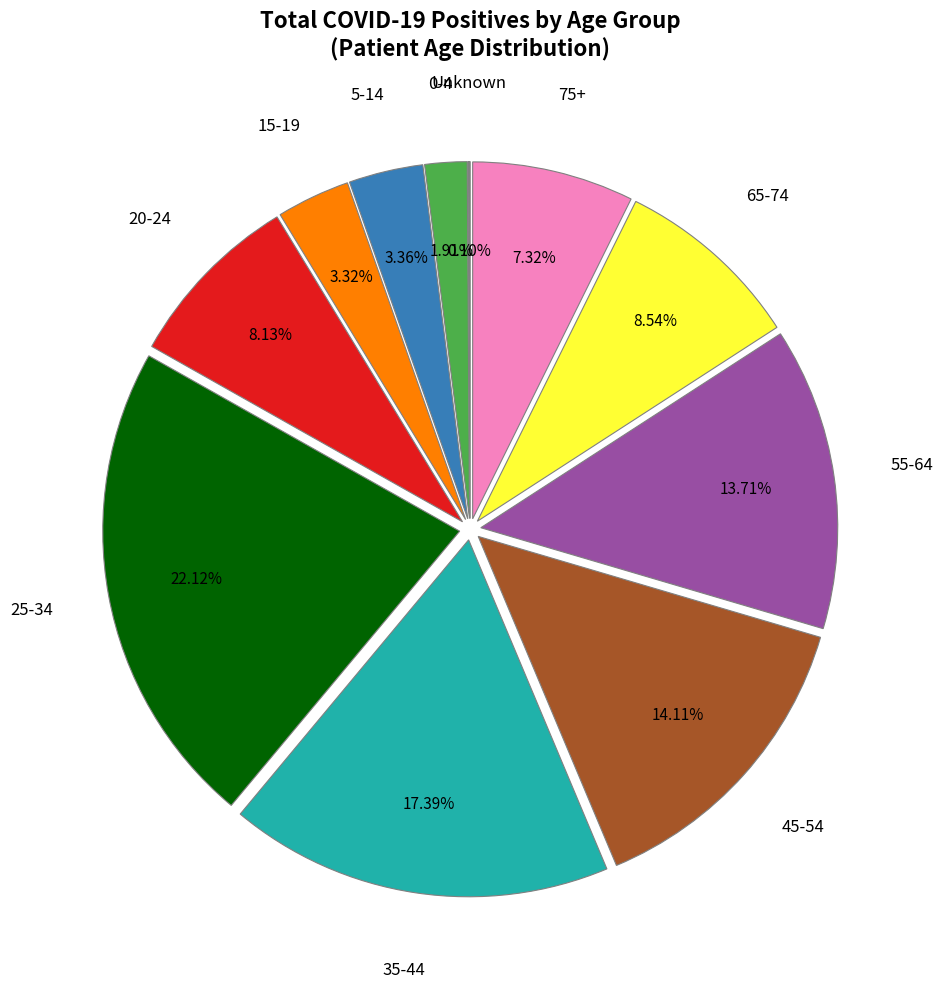

To the nearest percent, what is the average slice percentage?

9%